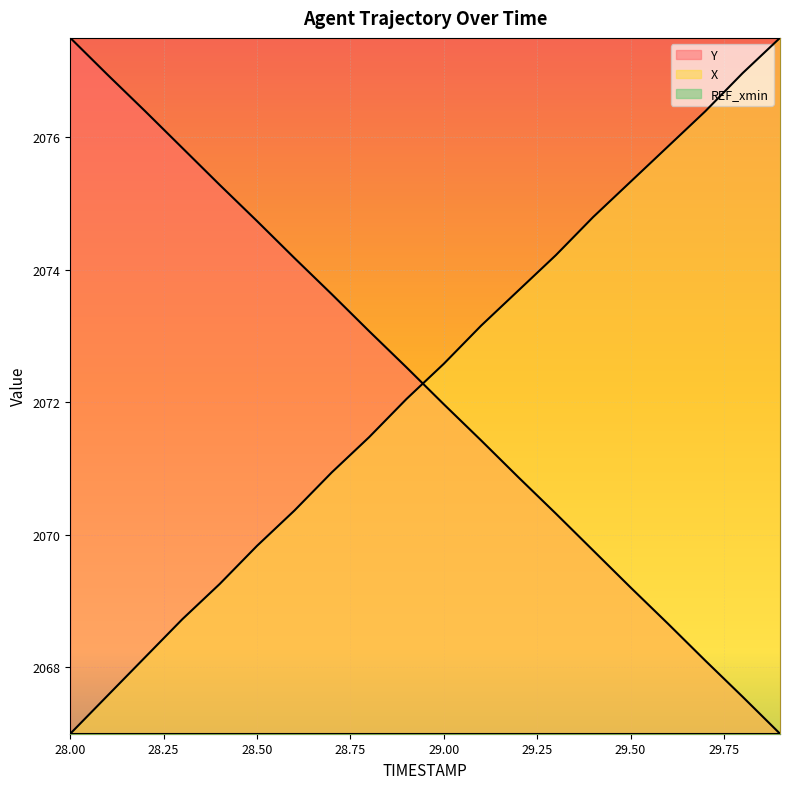

Which category has the highest value in the X series?

29.9